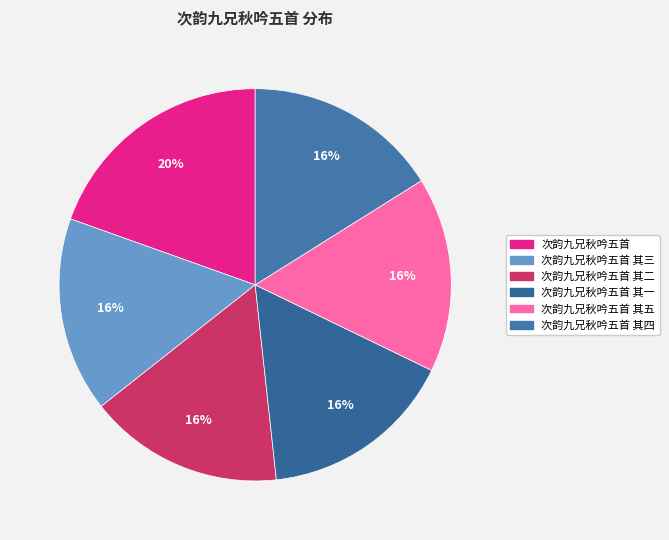

Is 次韵九兄秋吟五首 其四 the majority of the pie?

No